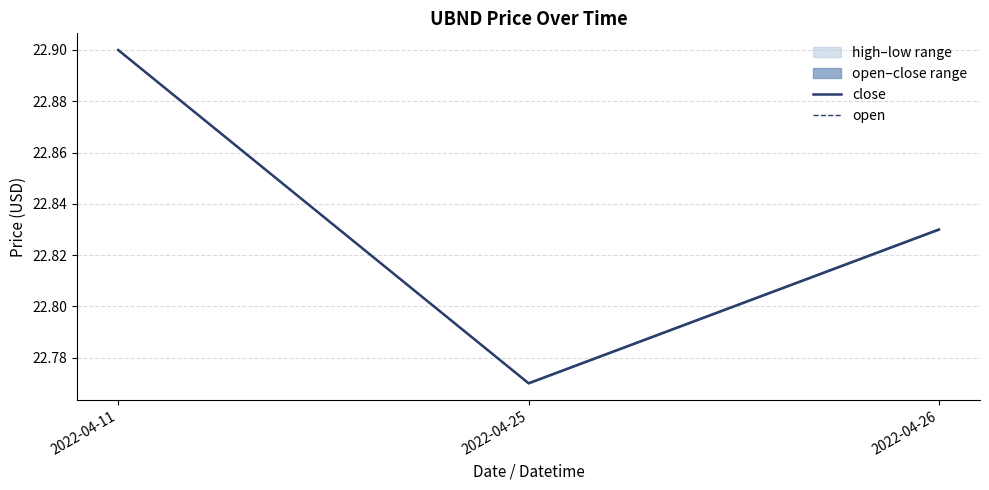

Reading left to right, transcribe all the data shown in this chart.

close: 22.9	22.8	22.8
open: 22.9	22.8	22.8